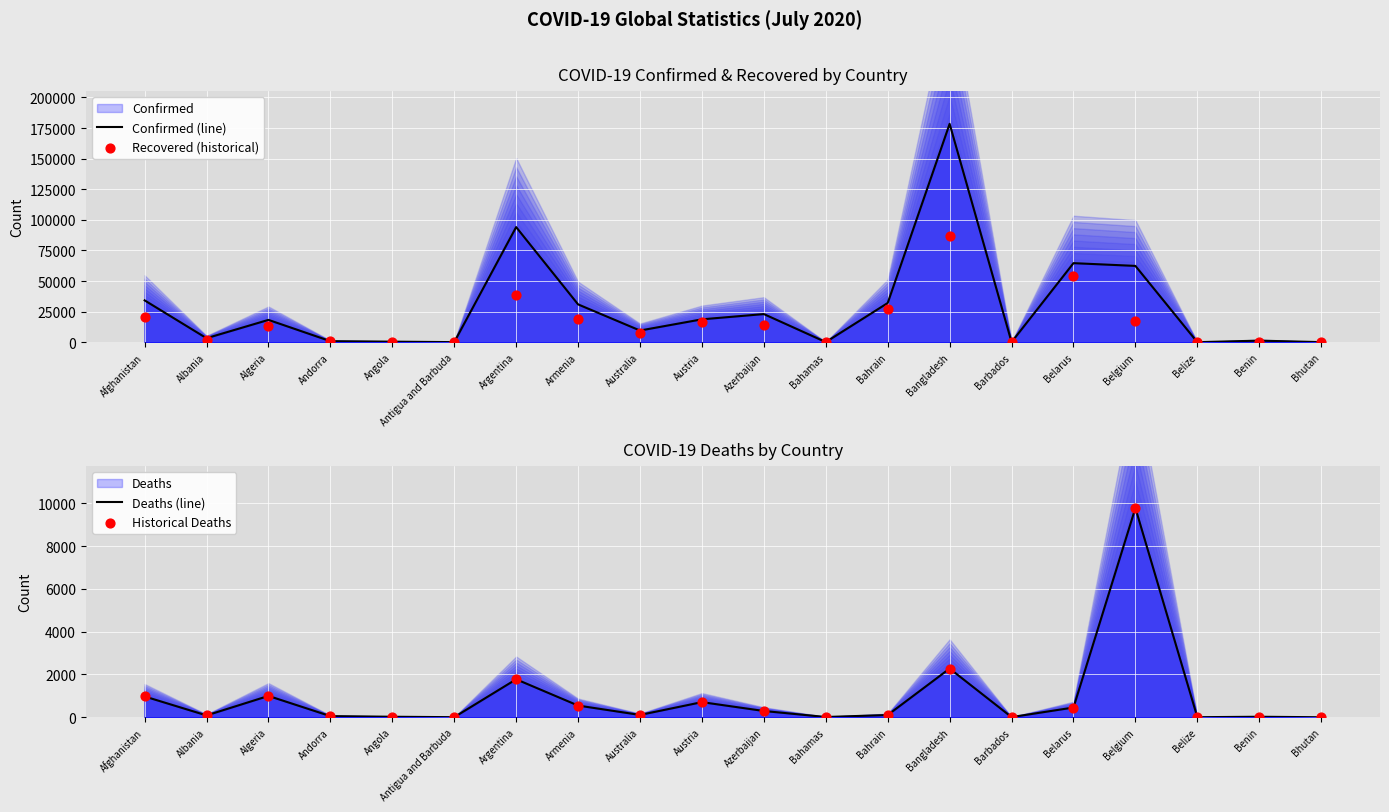

At which category is the sum across all series the highest?

Bangladesh